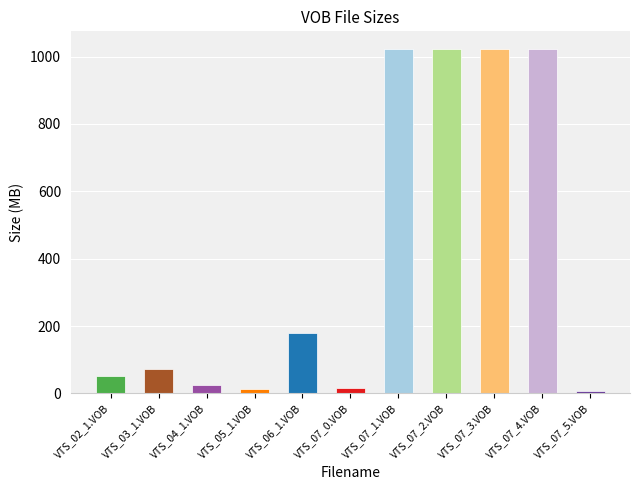

Is it true that the value at VTS_07_4.VOB is 1024.0?

True